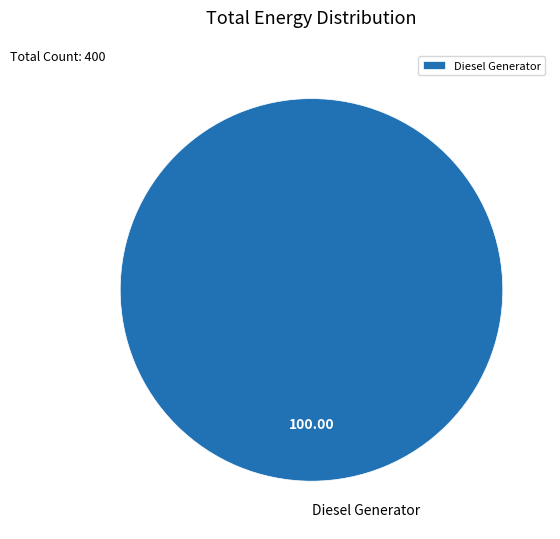

Rank the categories by value from highest to lowest.

Diesel Generator